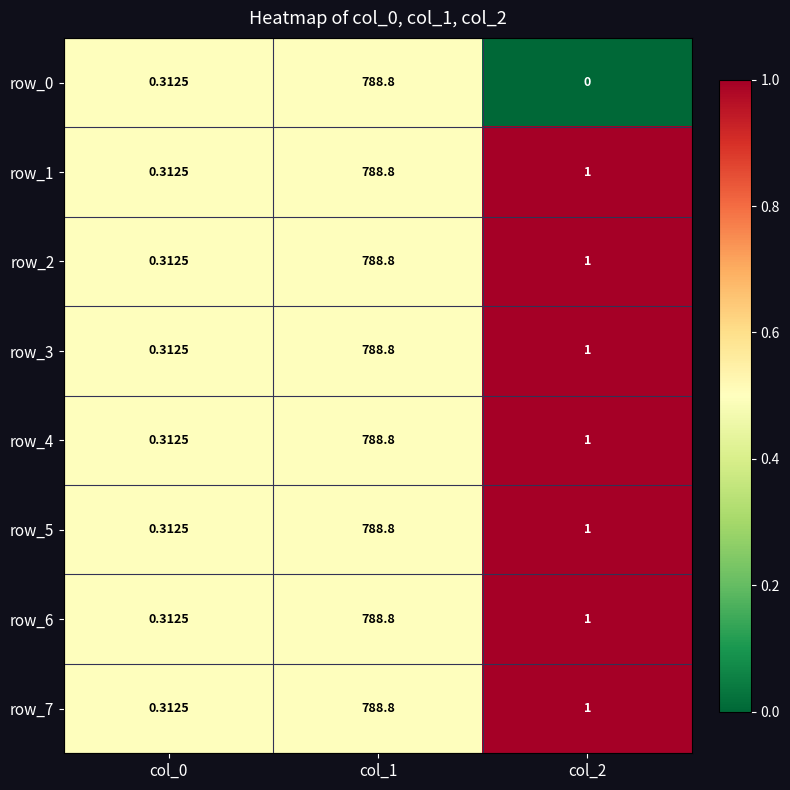

Rank the series at col_1 from lowest to highest value.

row_0, row_1, row_2, row_3, row_4, row_5, row_6, row_7